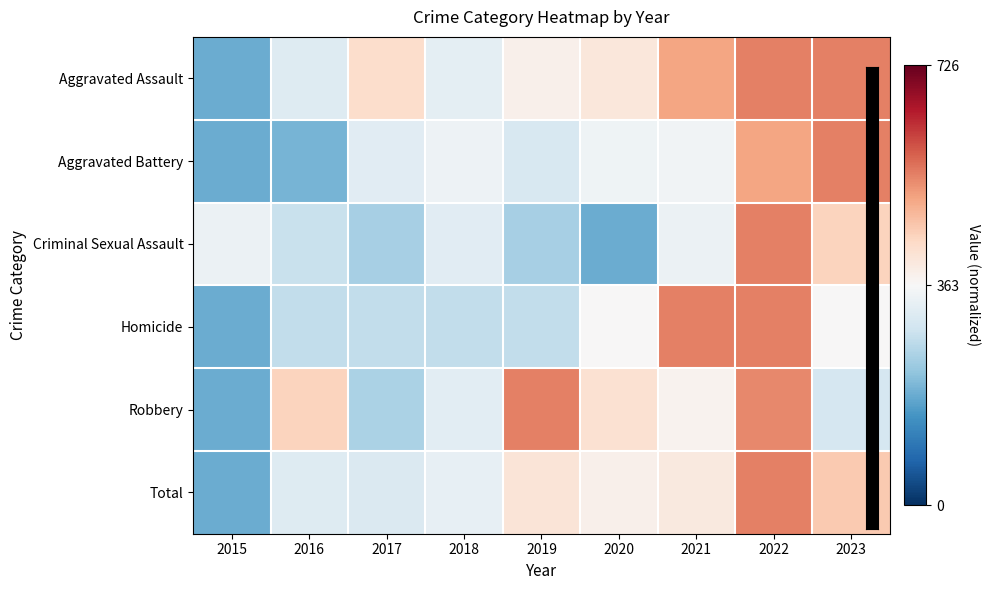

What is the total value across all series at 2015?

-2.6